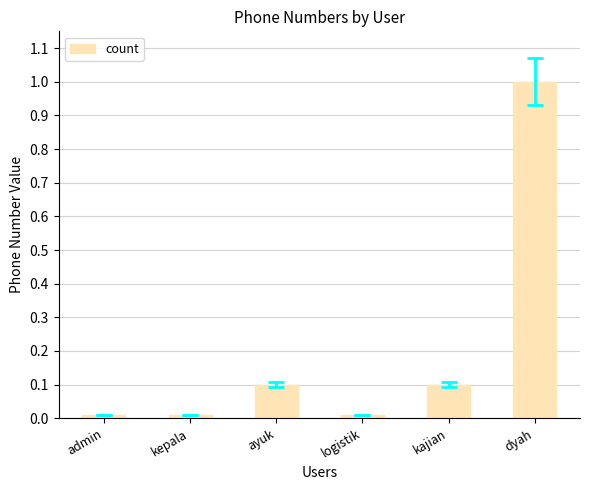

Which has a higher value, logistik or ayuk?

ayuk